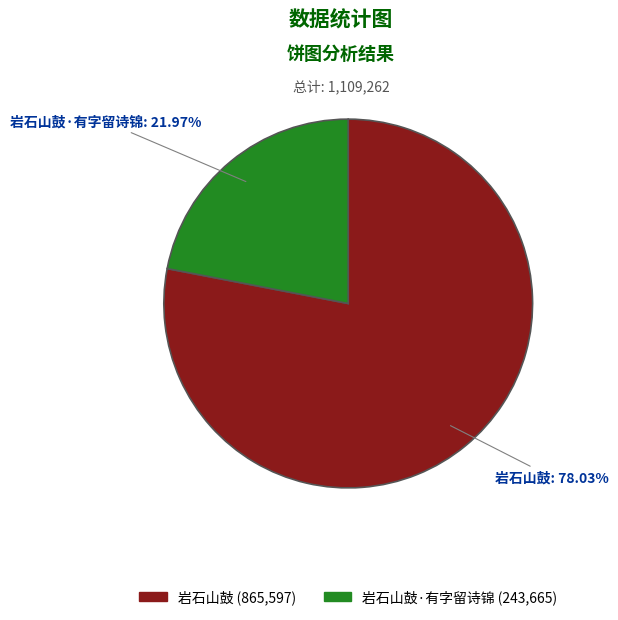

Is there a majority slice in this chart?

Yes